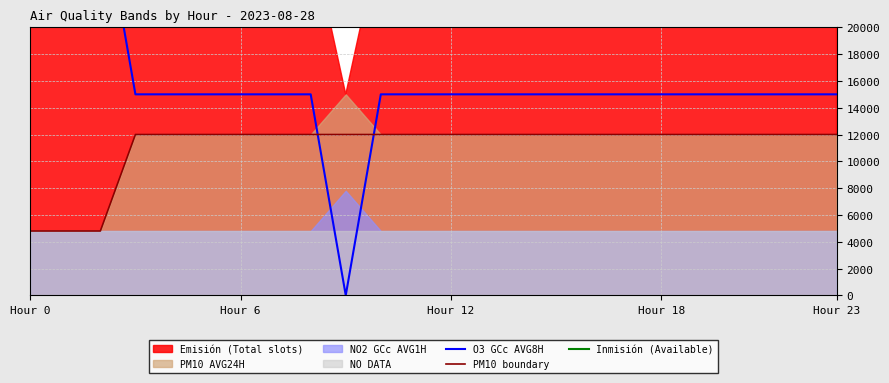

What is the maximum value for PM10 boundary?

12000